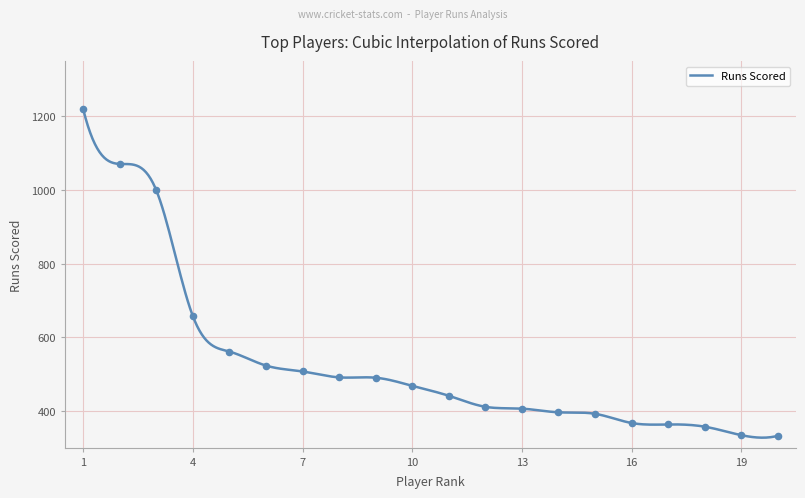

Between 5 and 15, which is larger?

5